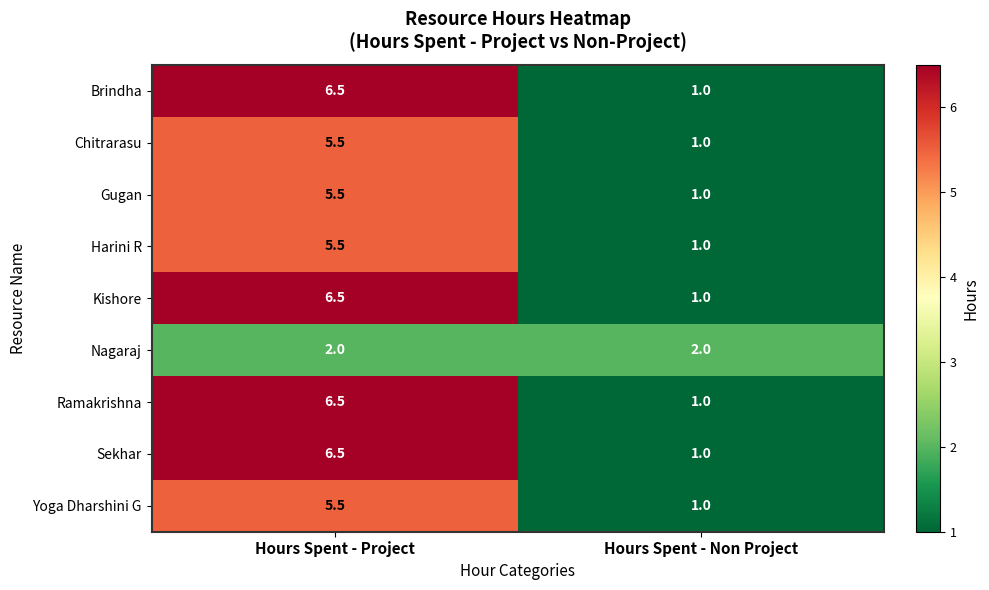

At which label does Yoga Dharshini G first exceed 5?

Hours Spent - Project